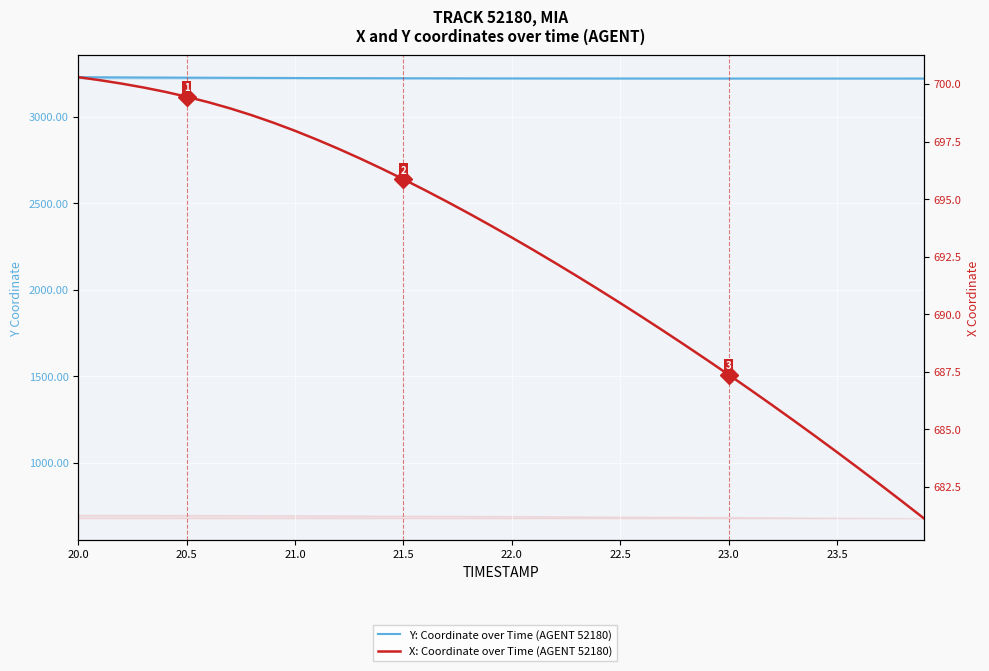

What is the maximum value shown in the chart?

3227.7